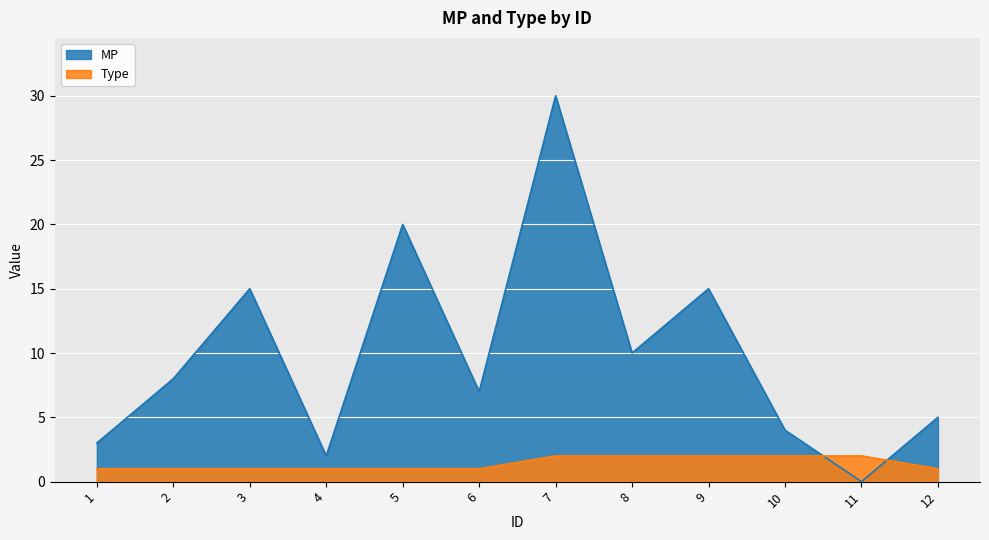

Is the value of Type at 7 greater than the value of MP at 7?

No